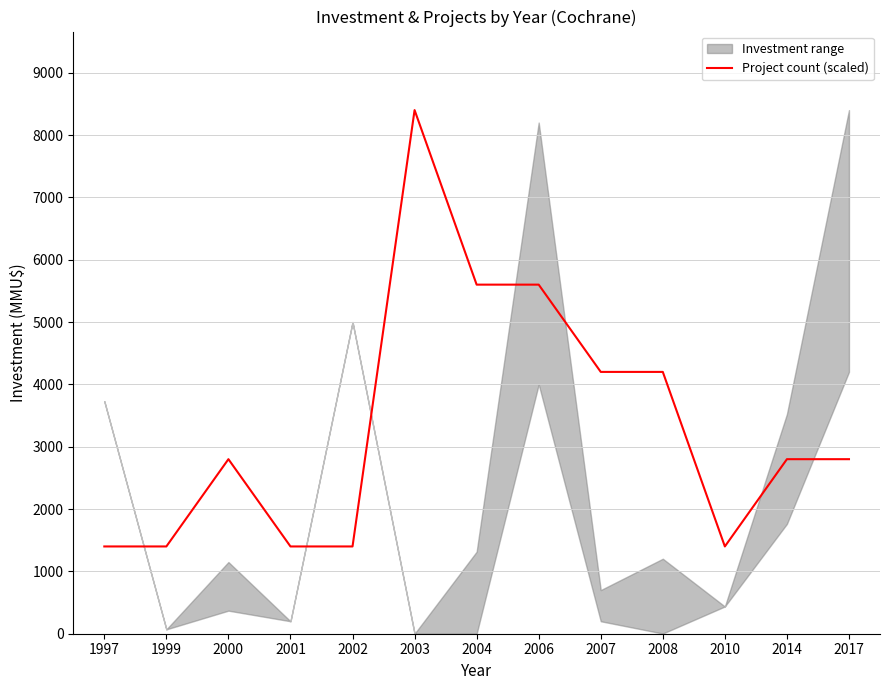

At which category does the data reach its first local valley?

2010